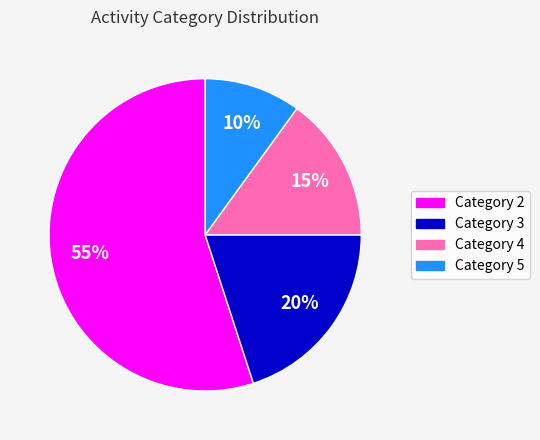

Is it true that Category 4 is 24% of the pie?

False